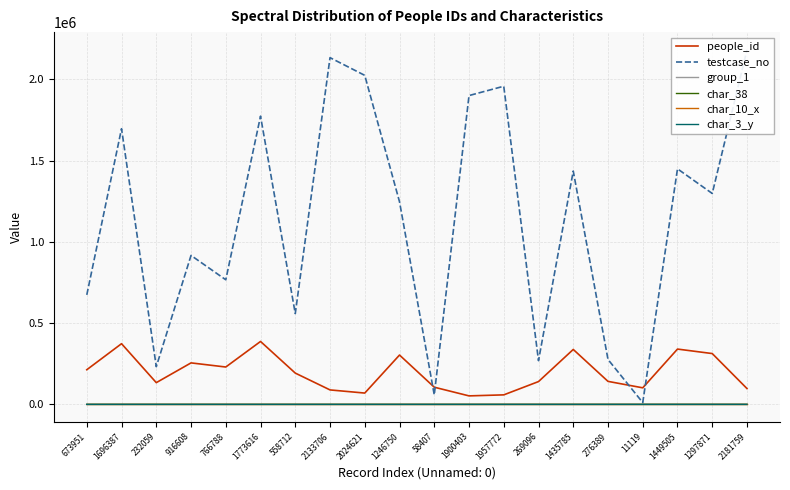

Reading right to left, transcribe all the data shown in this chart.

people_id: 97427	312749	340352	101913	141586	338067	140364	58597	52324	105739	303636	69642	89022	192547	387246	229958	255354	133768	373483	213255
testcase_no: 2181760	1297872	1449506	11120	276390	1435786	269097	1957773	1900404	58408	1246751	2024622	2133707	558713	1773617	766789	916609	232060	1696388	673952
group_1: 2	2	2	2	2	1	2	1	2	2	2	2	2	2	1	2	1	2	2	1
char_38: 1	0	0	0	0	1	0	1	1	0	0	1	0	0	0	1	0	0	0	0
char_10_x: 0	0	0	0	0	0	0	0	0	0	0	0	0	0	0	0	0	0	0	0
char_3_y: 3	3	3	3	2	1	3	1	3	2	3	3	2	3	1	3	1	2	2	1